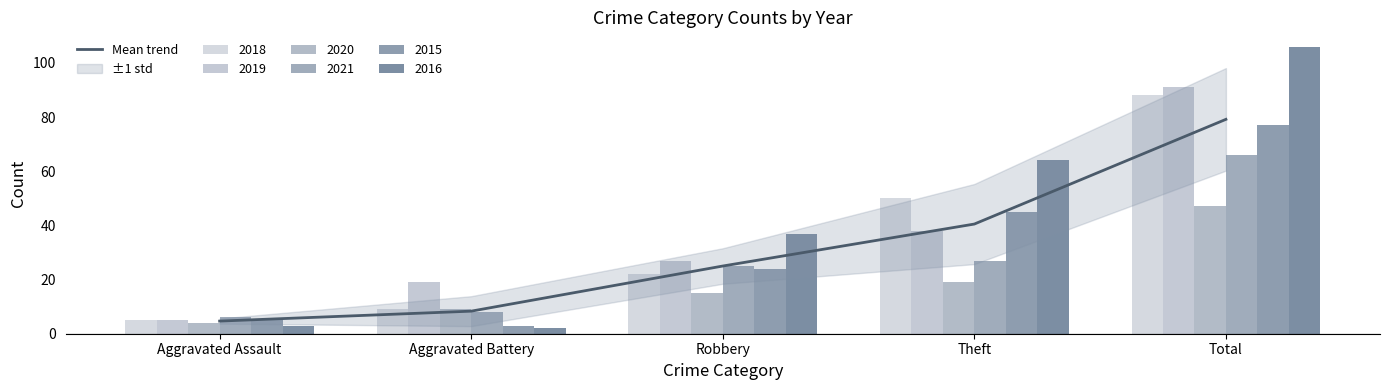

List the labels in order of value, largest first.

Total, Theft, Robbery, Aggravated Battery, Aggravated Assault